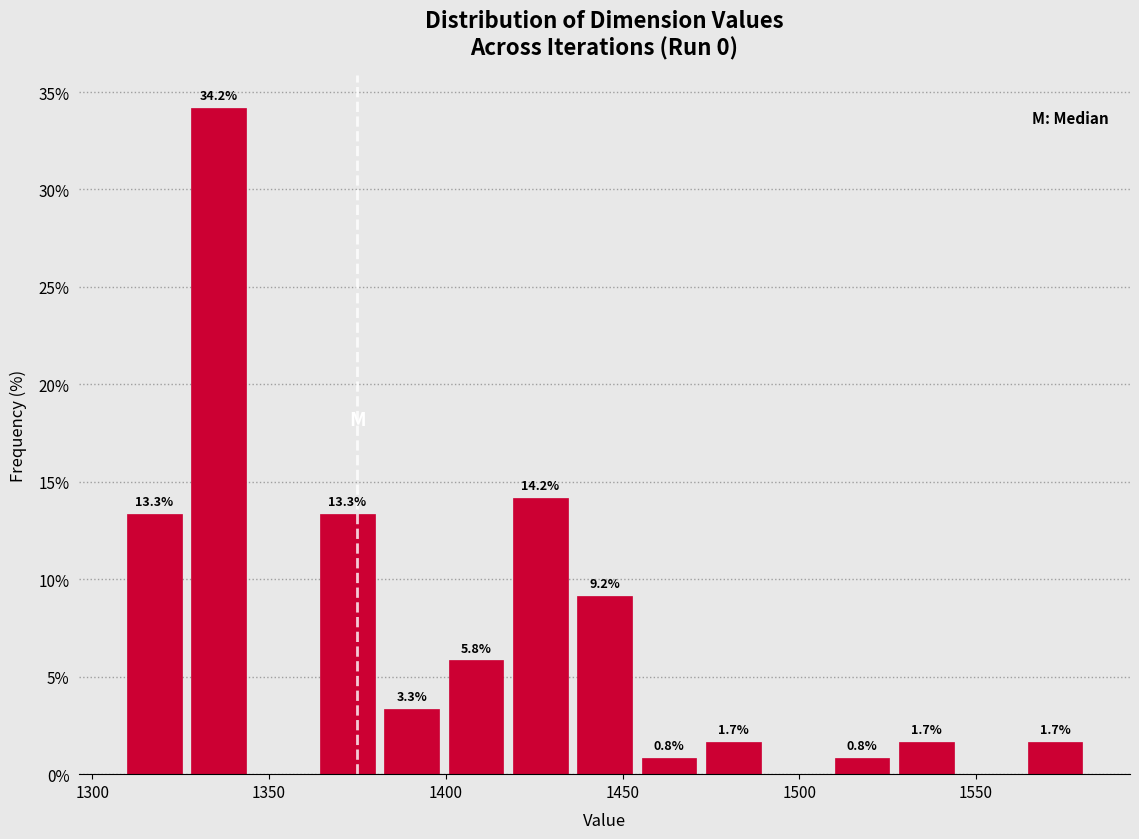

Around what value on the x-axis is the tallest bar? Give the approximate position of its centre, as read against the axis.

1335